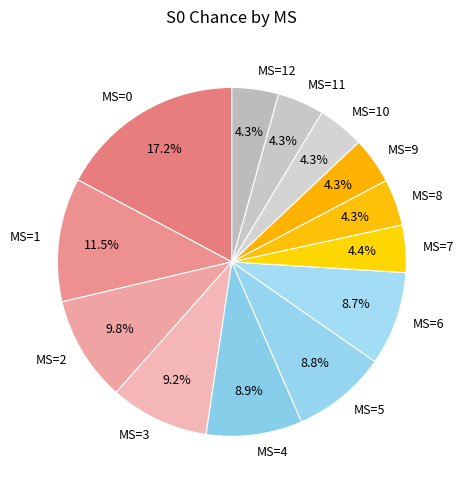

Combined, do MS=6 and MS=0 account for over 50%?

No